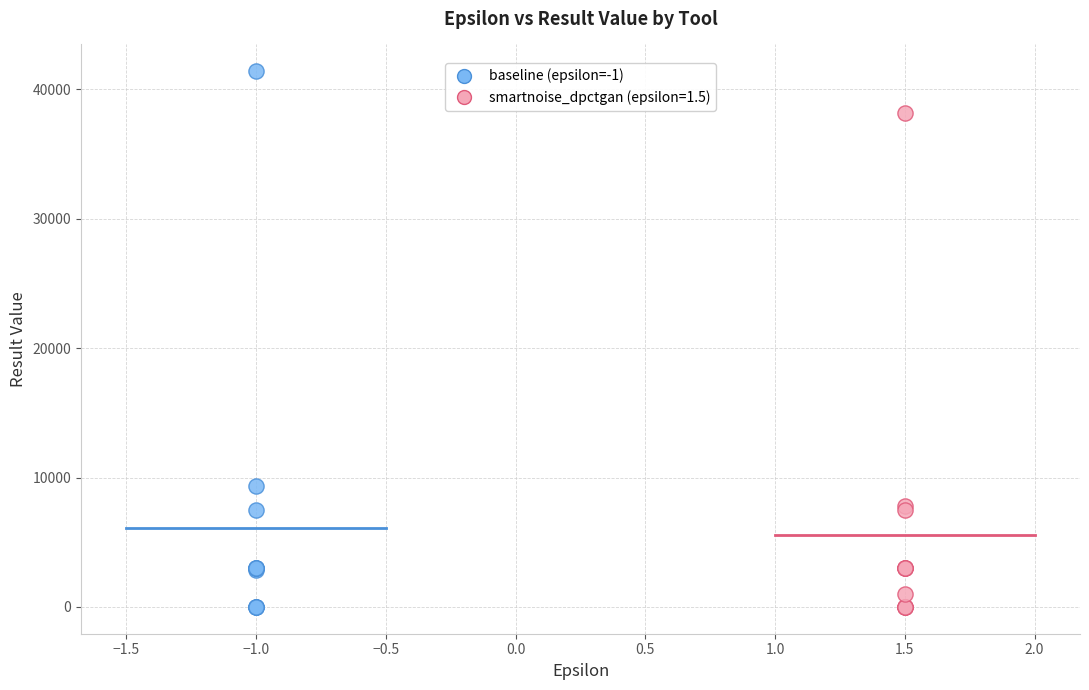

Which series has the widest spread of Y values?

baseline (epsilon=-1)